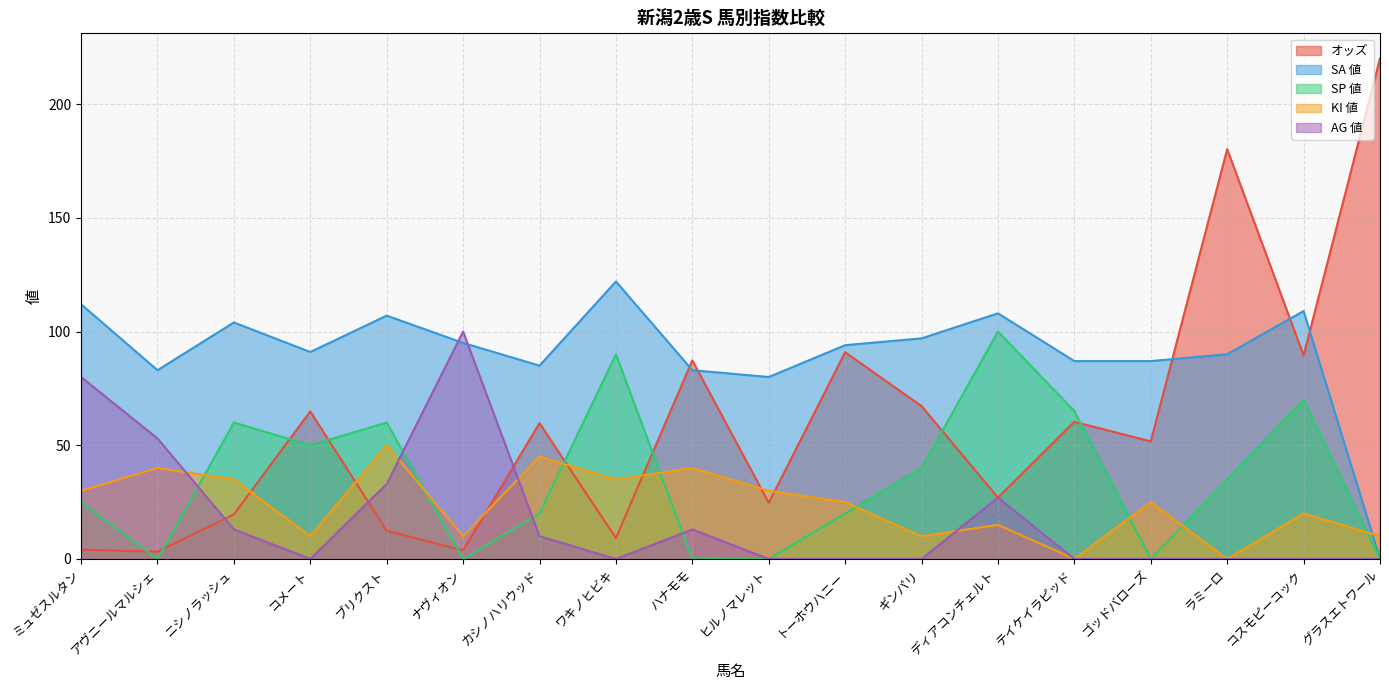

True or false: SA 値 has a value of 104.0 at ニシノラッシュ.

True